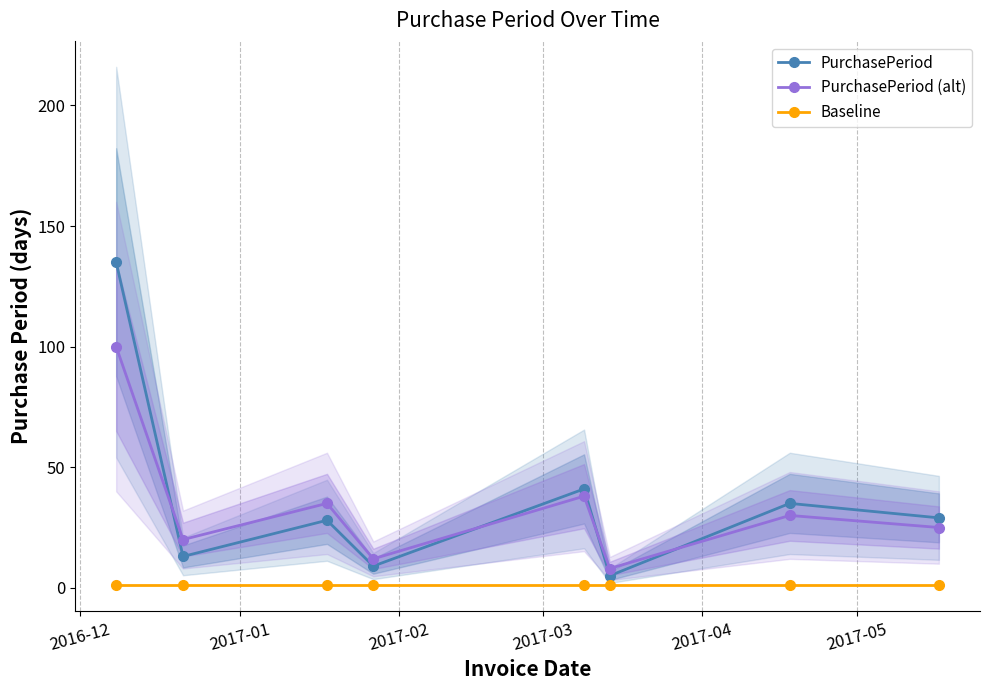

What is the highest value of the PurchasePeriod (alt) series?

100